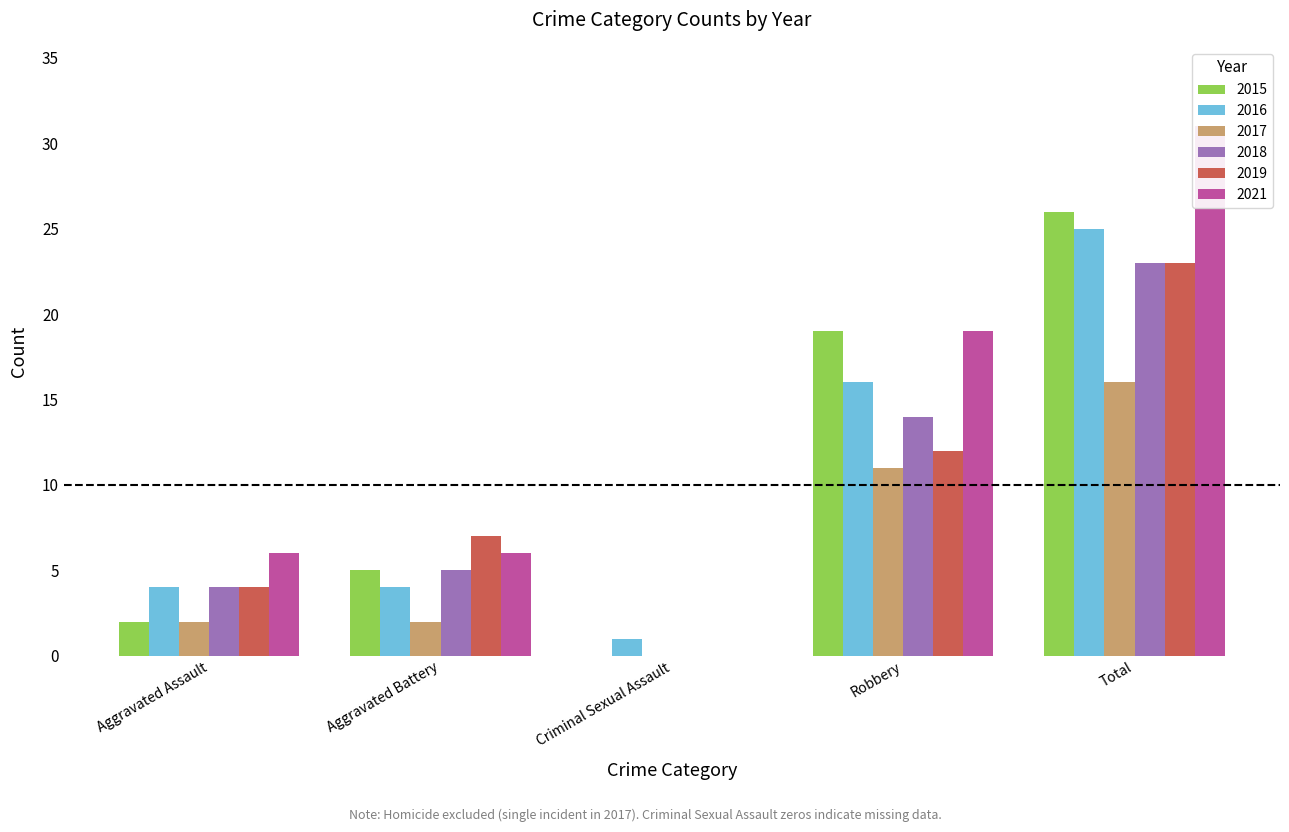

Which has a higher value, Total or Criminal Sexual Assault?

Total